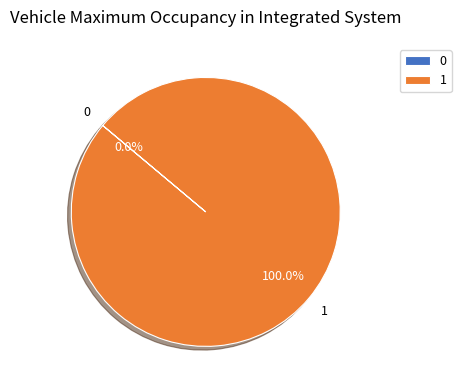

To the nearest percent, what is the difference between the 0 and 1 slice percentages?

100%